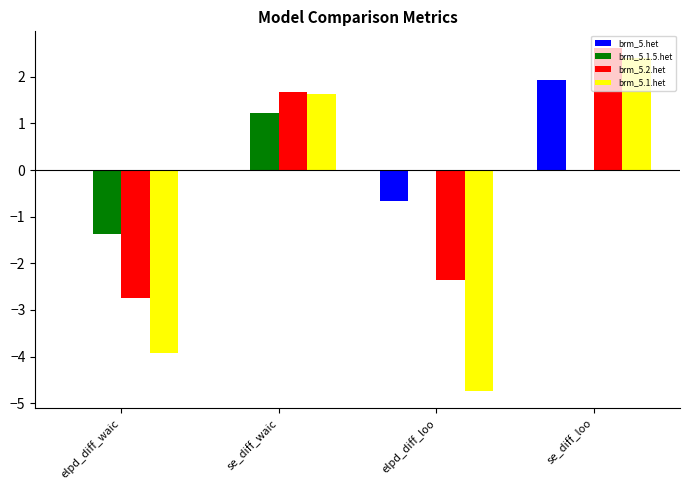

Which series has the largest total across all categories?

brm_5.het